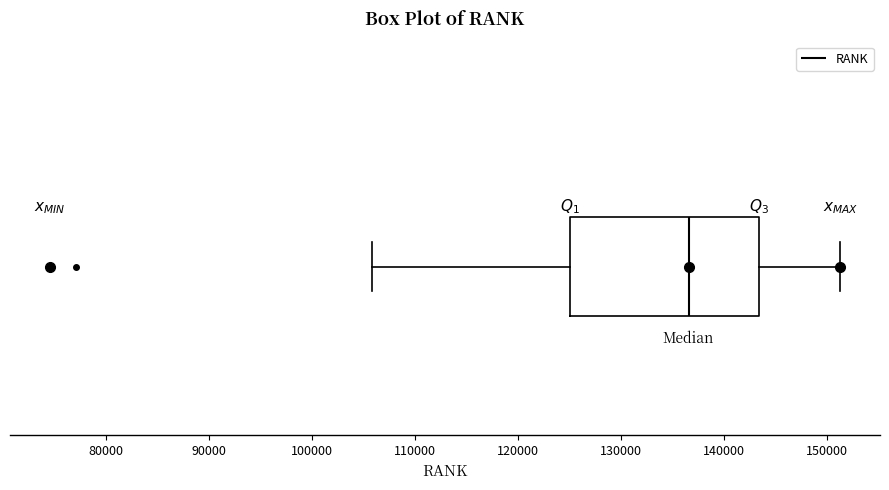

Read this box plot against the x-axis: the position of the median line, the range covered by the box, and the ends of both whiskers. The values are not printed on the chart, so give them approximately, as read against the axis.

median 137000, box 125000 to 143000, whiskers 106000 to 151000